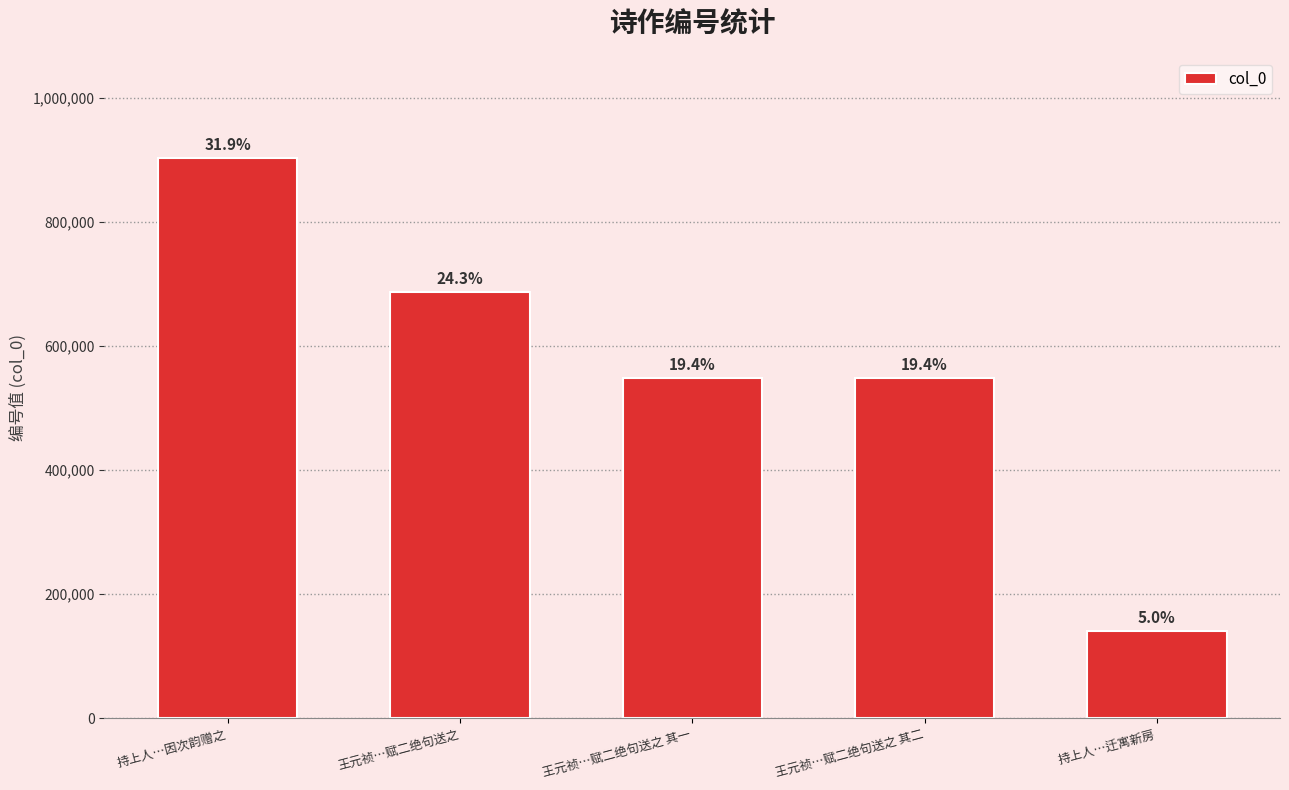

Rank the categories by value from lowest to highest.

持上人…迁寓新房, 王元祯…赋二绝句送之 其一, 王元祯…赋二绝句送之 其二, 王元祯…赋二绝句送之, 持上人…因次韵赠之